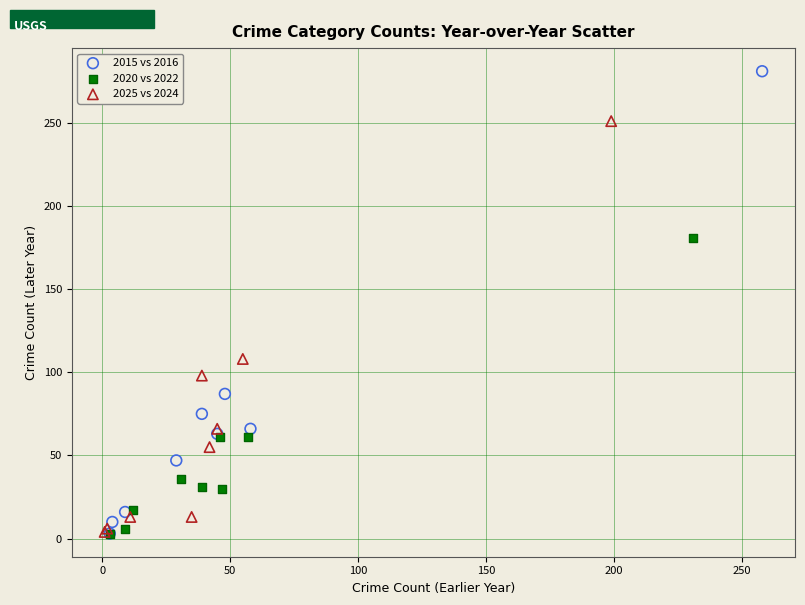

Which series reaches the maximum Y coordinate?

2015 vs 2016